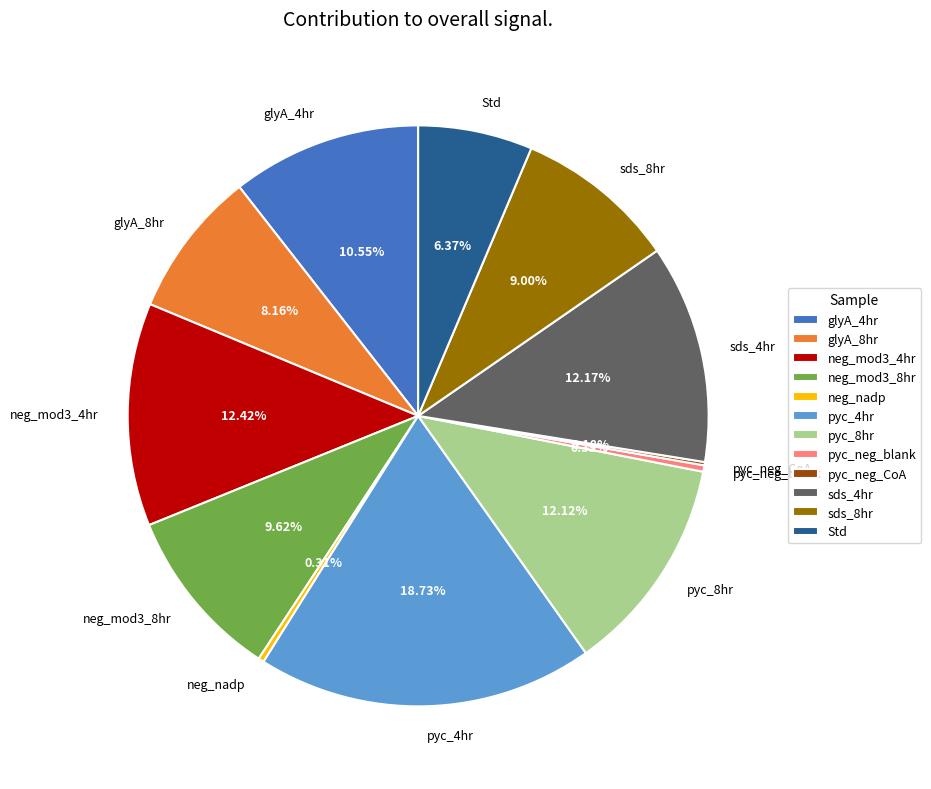

What percentage is NOT represented by sds_4hr?

87.8%